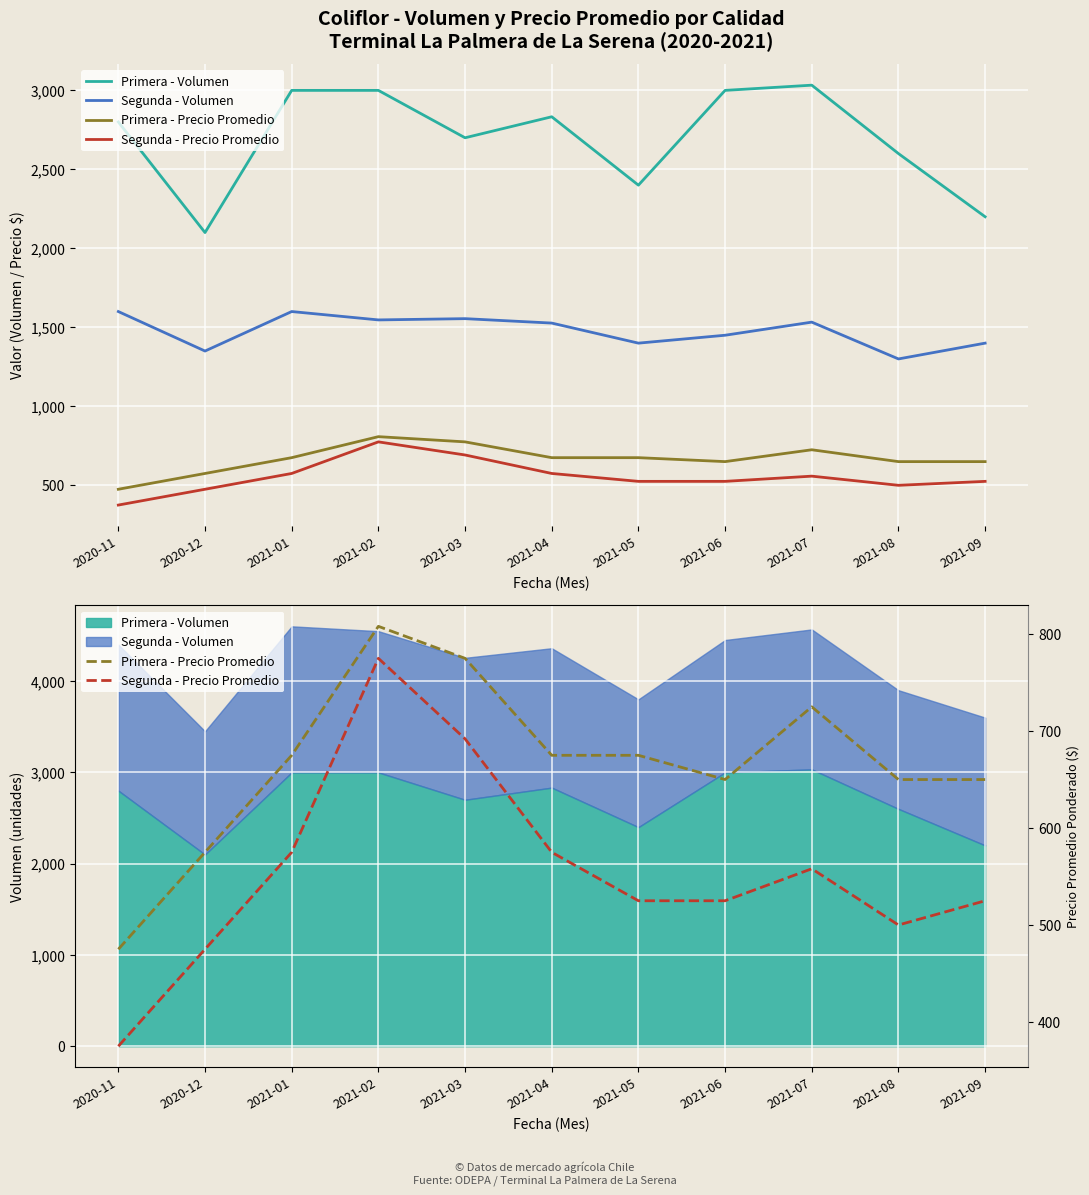

Where does the Segunda - Volumen series first go above 1527?

2020-11